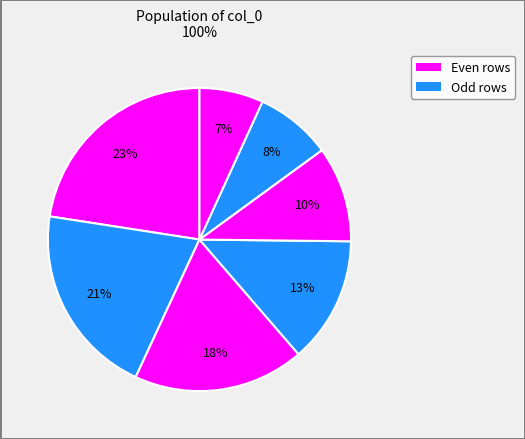

How many slices are in this pie chart?

7